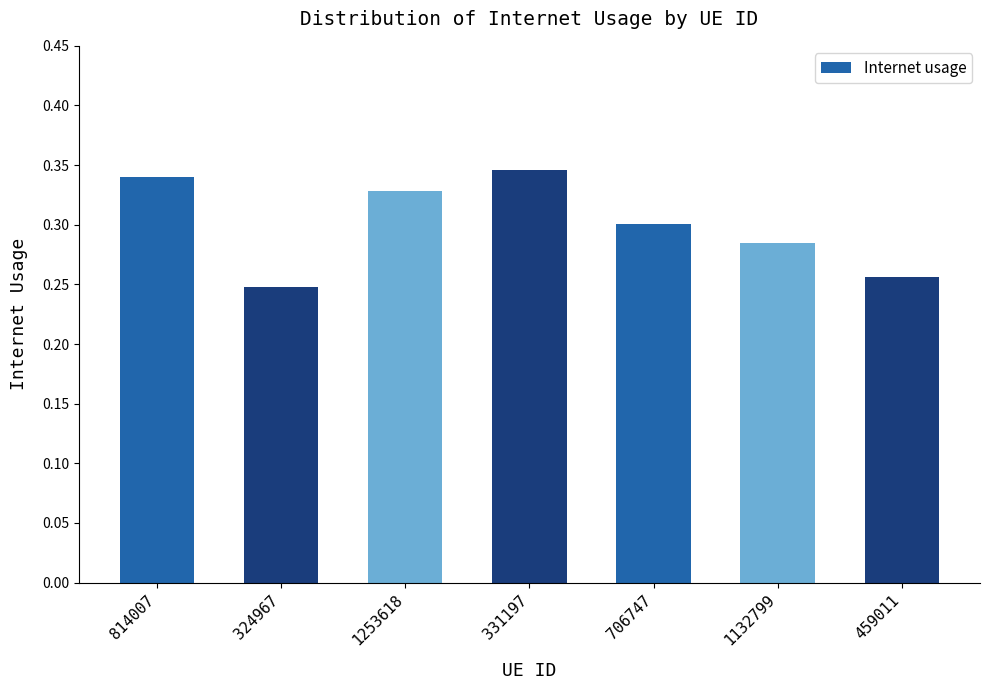

What is the label of the 3rd bar from the left?

1253618